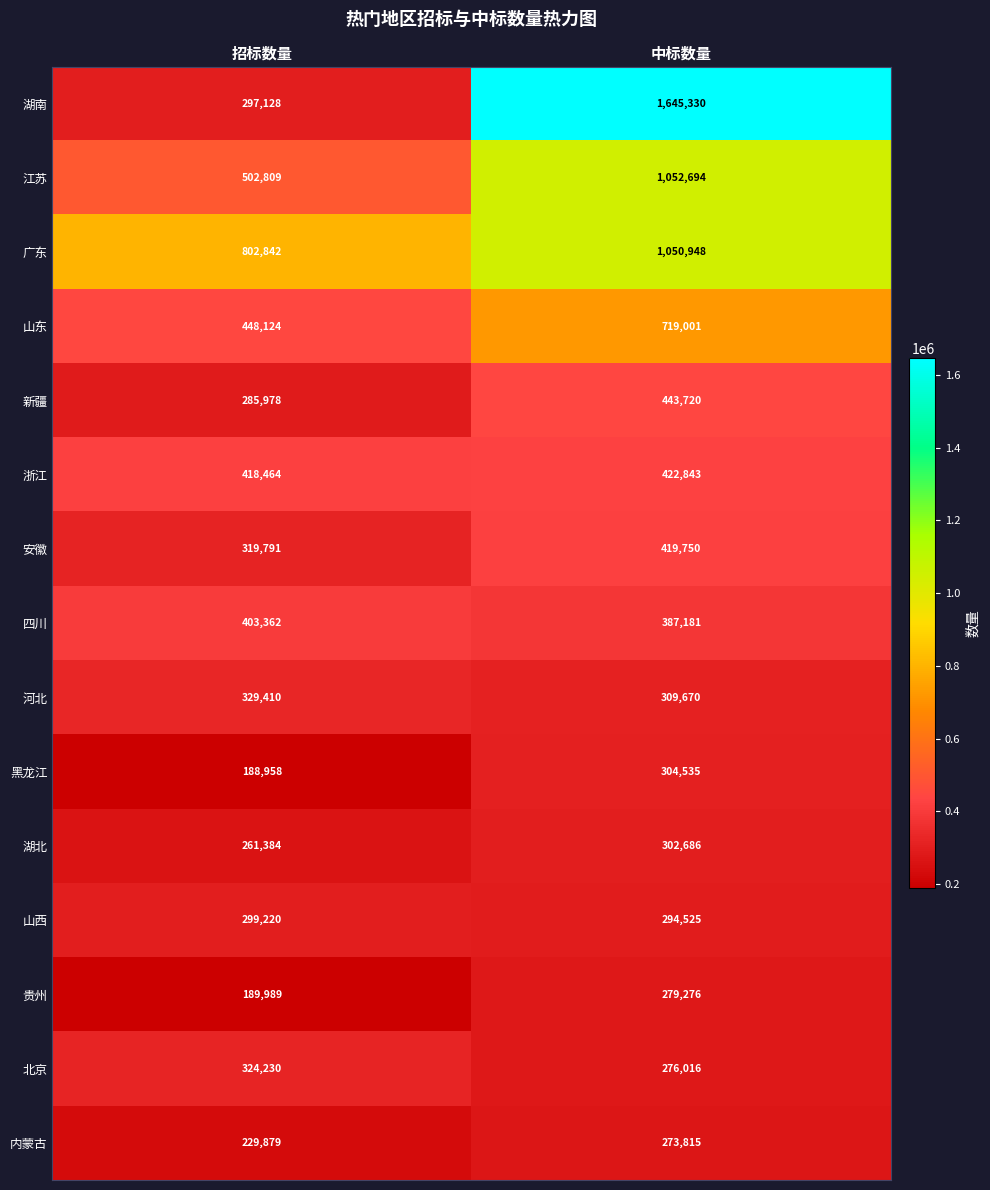

True or false: 北京 has a value of 373263 at 中标数量.

False